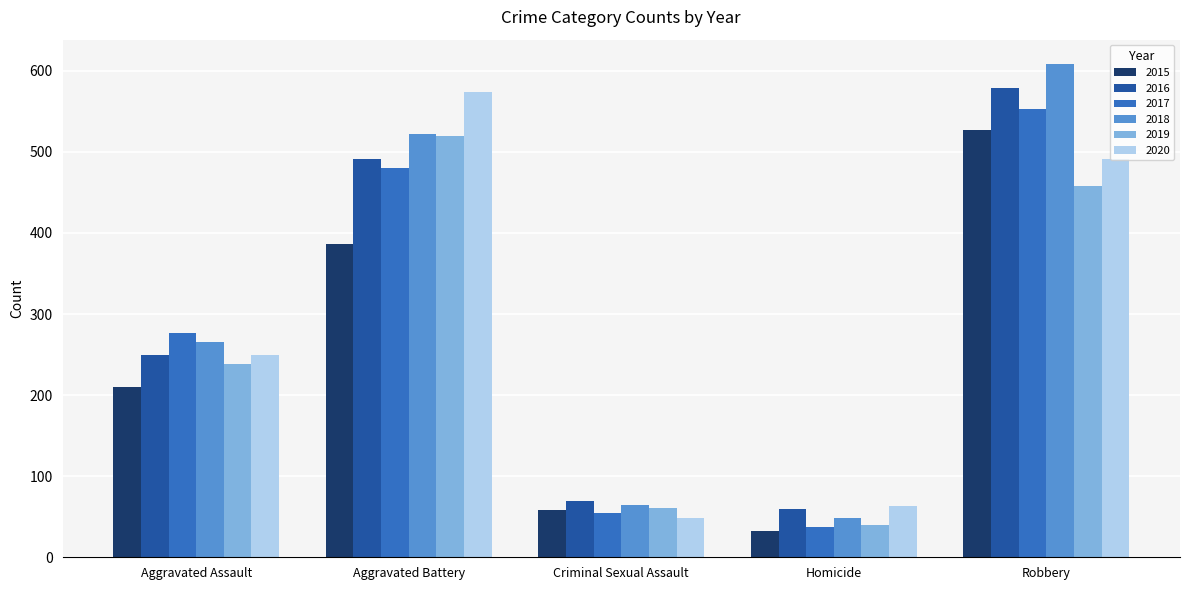

How many values in the 2019 series are below 238?

2